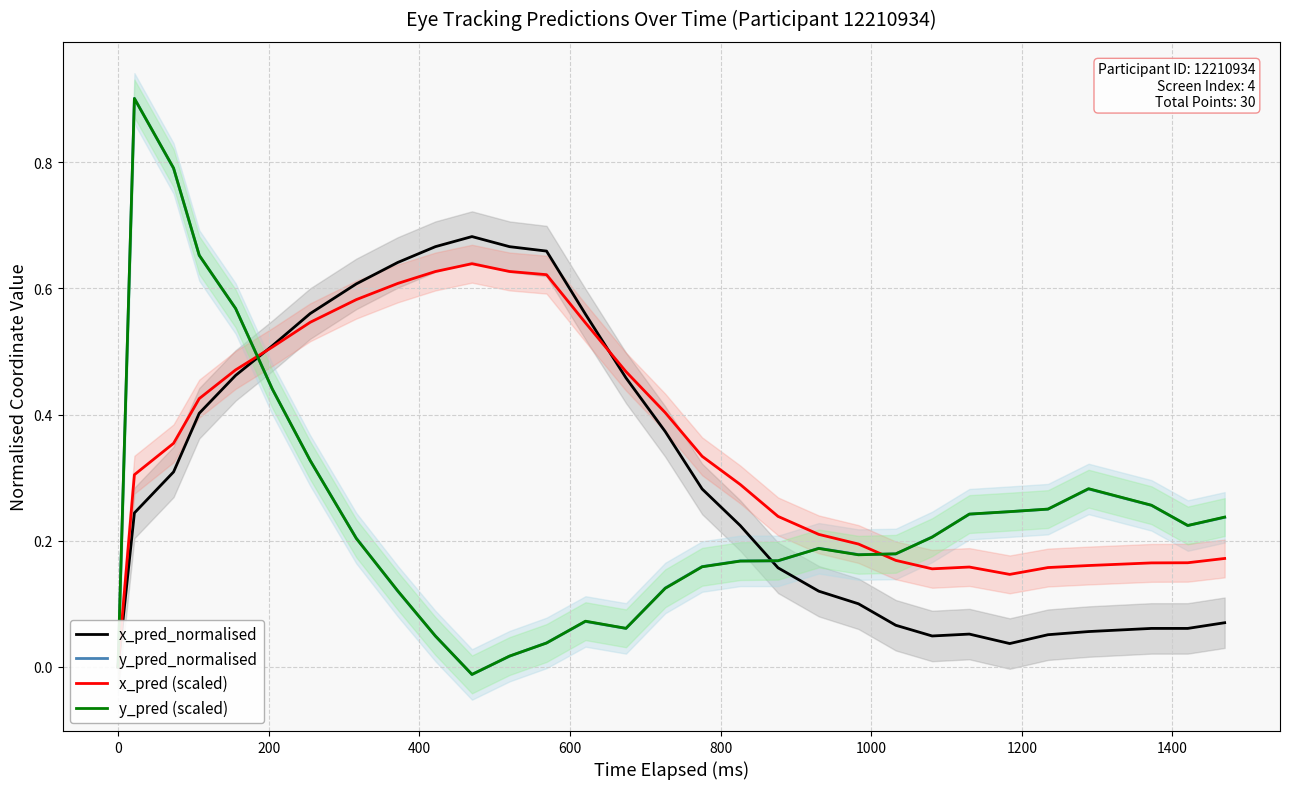

How many values in the y_pred (scaled) series exceed 0?

28